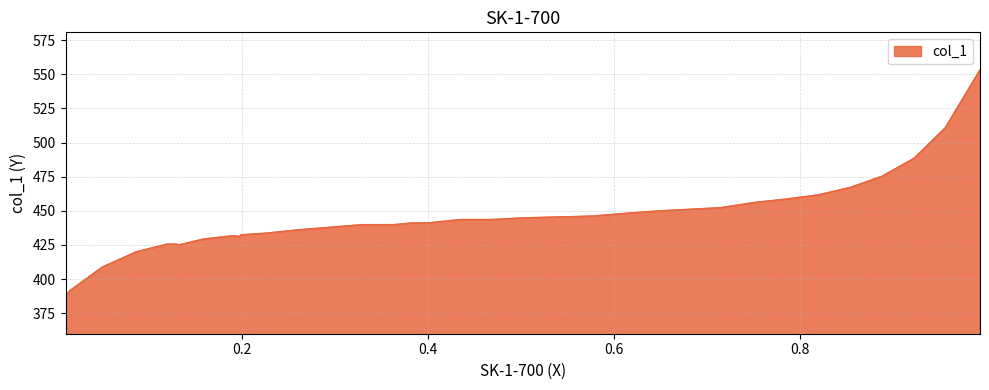

What is the difference between the values at 0.1316 and 0.6462?

24.9